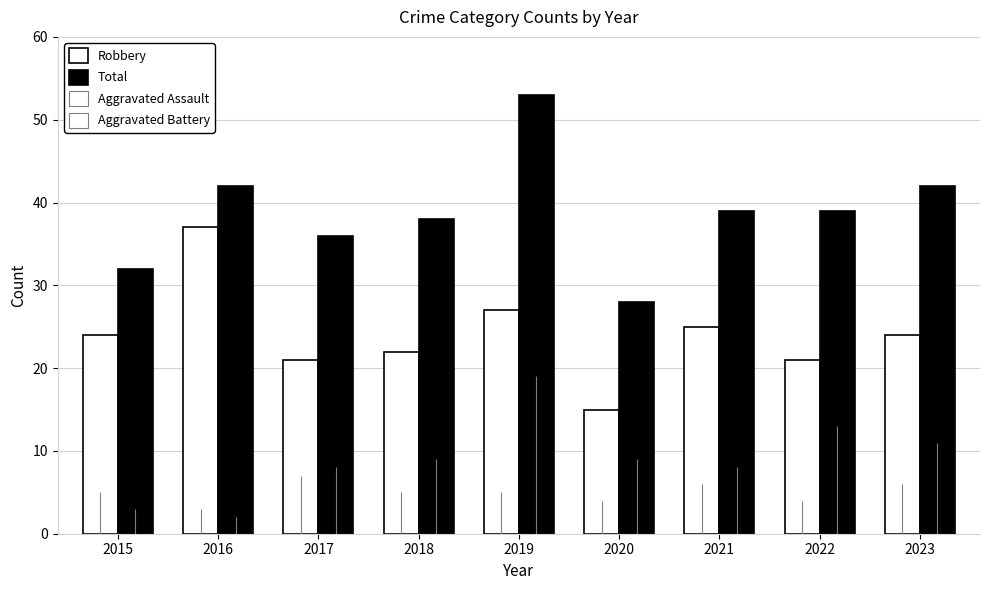

True or false: Robbery has a value of 21 at 2017.

True